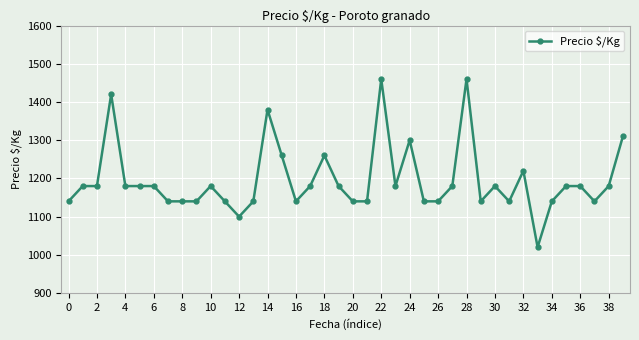

Reading right to left, list all the values displayed in this chart.

1310	1180	1140	1180	1180	1140	1020	1220	1140	1180	1140	1460	1180	1140	1140	1300	1180	1460	1140	1140	1180	1260	1180	1140	1260	1380	1140	1100	1140	1180	1140	1140	1140	1180	1180	1180	1420	1180	1180	1140